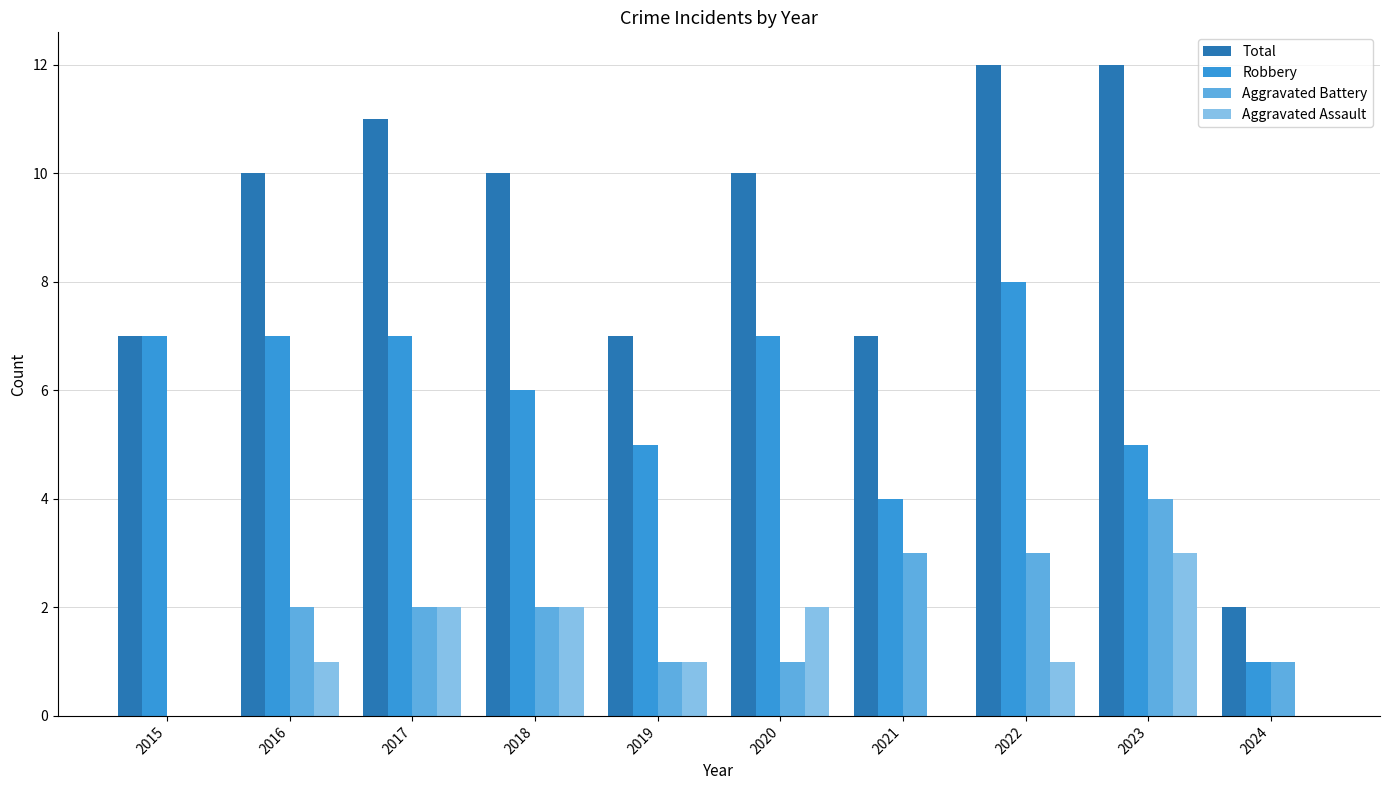

How many categories are shown in the chart?

10